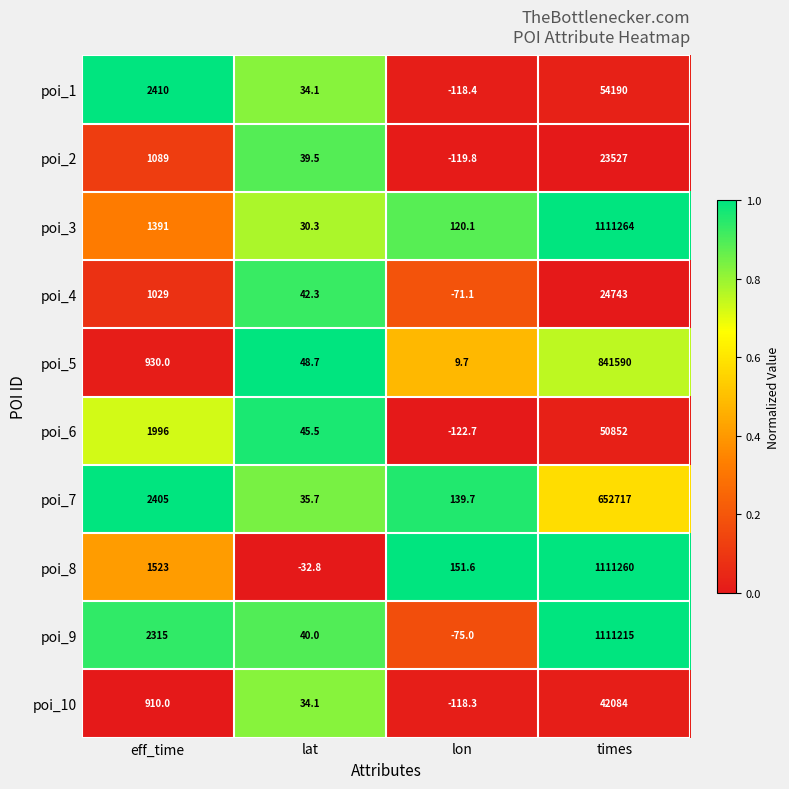

Which category has the lowest value in the poi_4 series?

lon